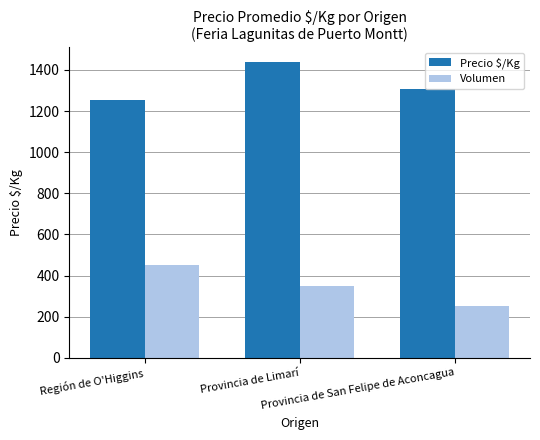

How many bars are there in total?

6